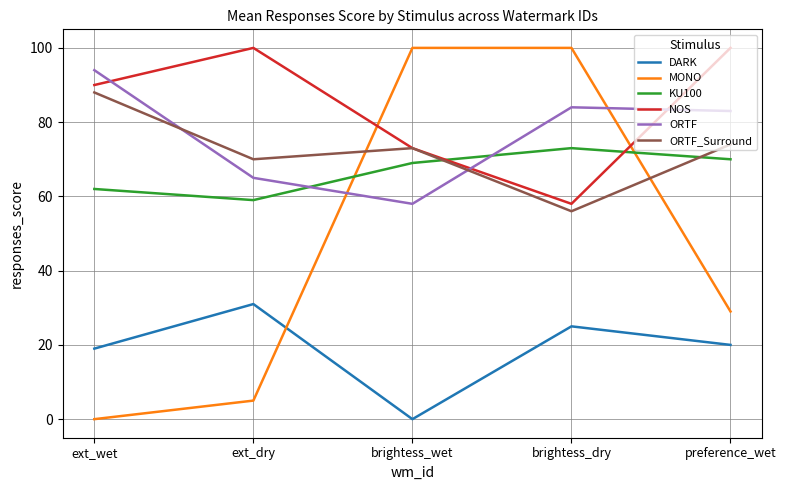

Which series has the largest total across all categories?

NOS